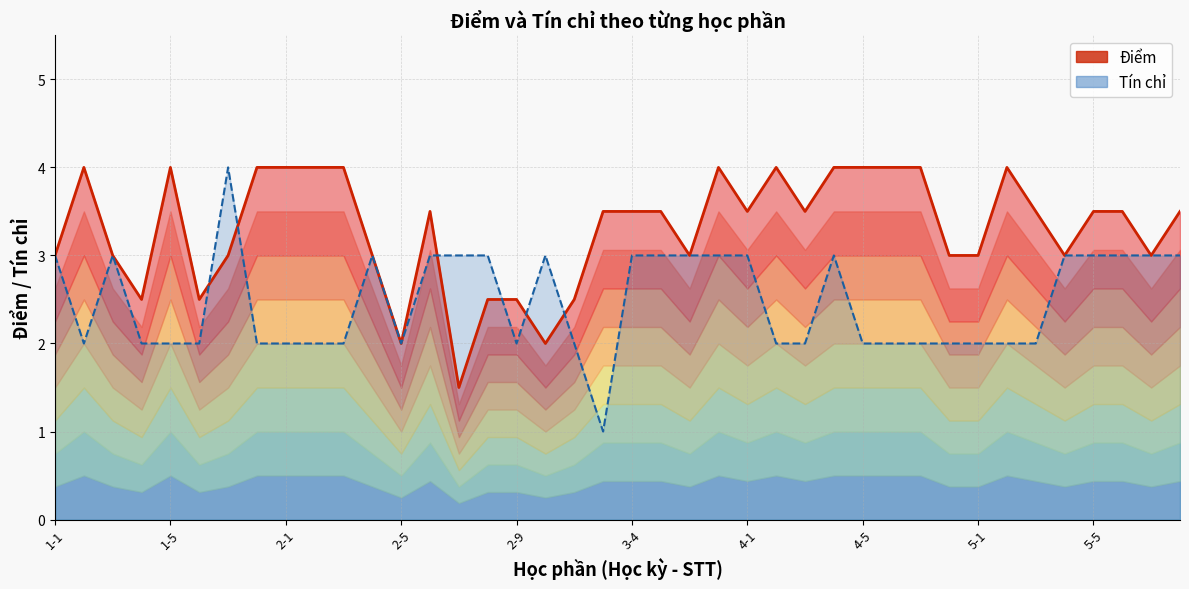

What is the approximate value at 33?

4.0